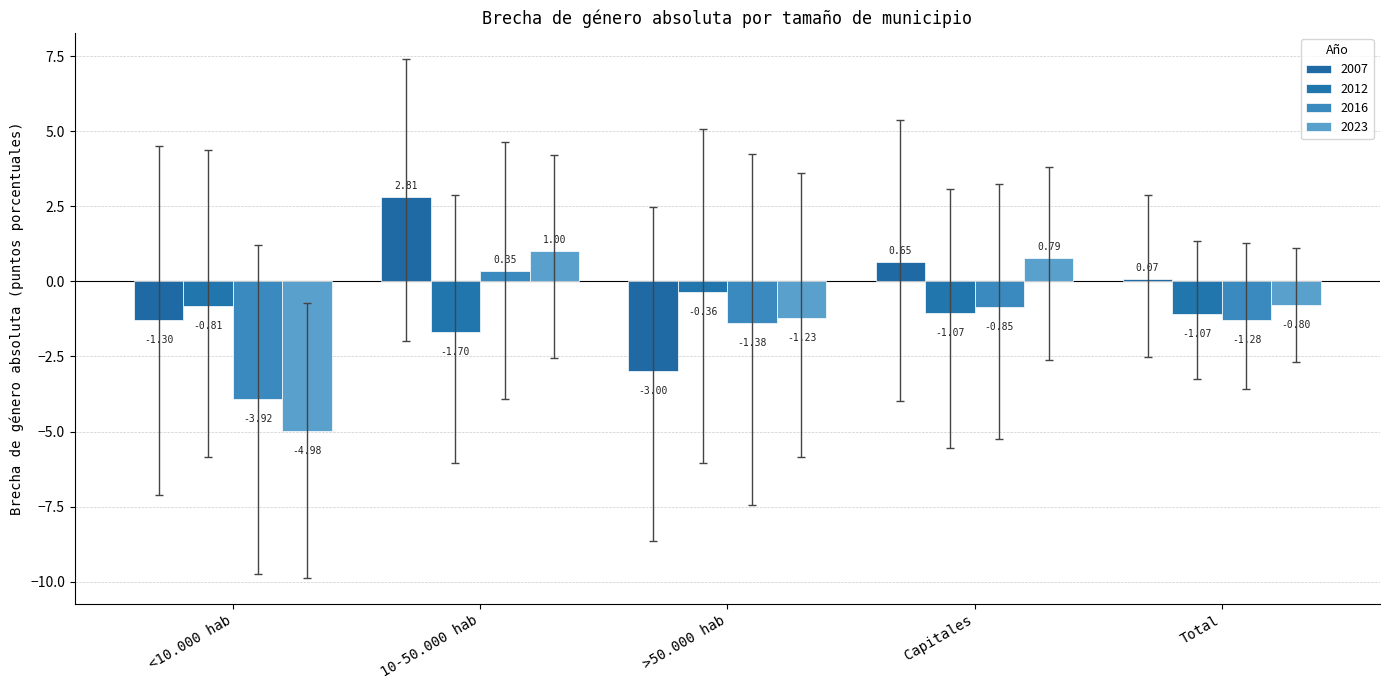

Does the chart contain any negative values?

Yes